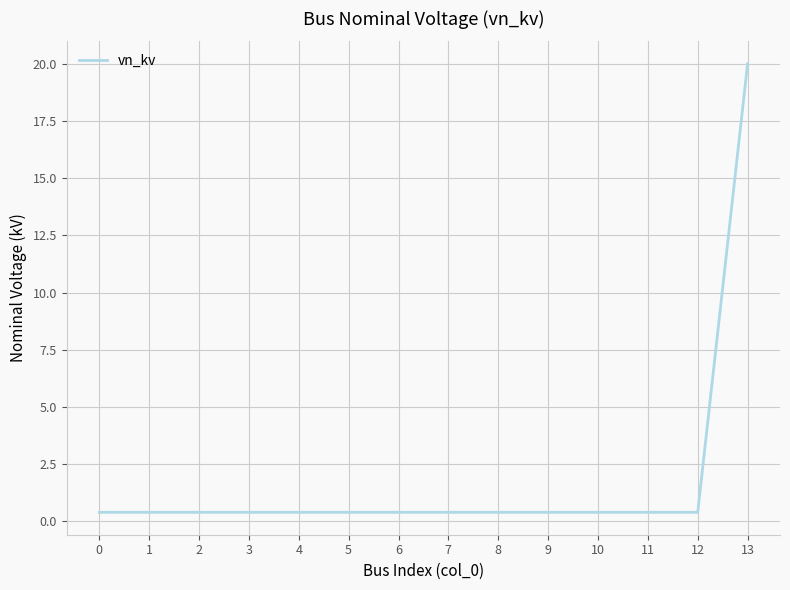

Is it true that the value at 3 is 0.4?

True